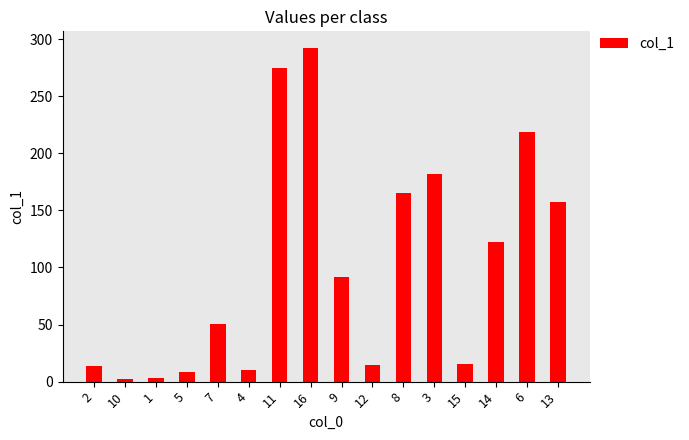

What is the label of the 5th bar from the left?

7